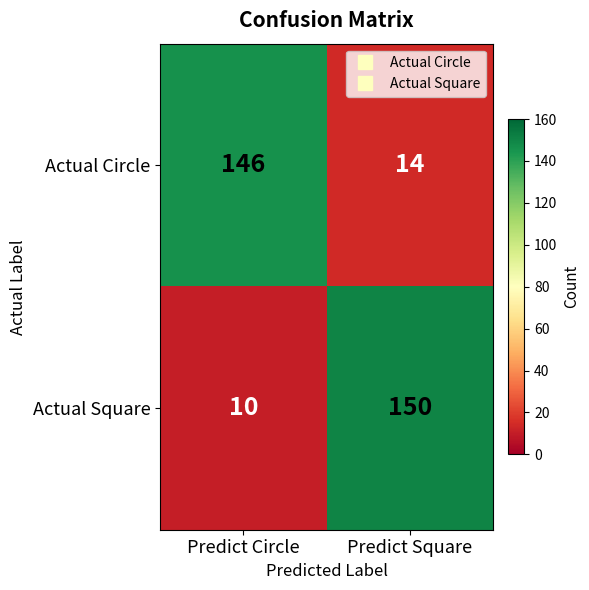

What is the difference between the Actual Square values at Predict Circle and Predict Square?

140